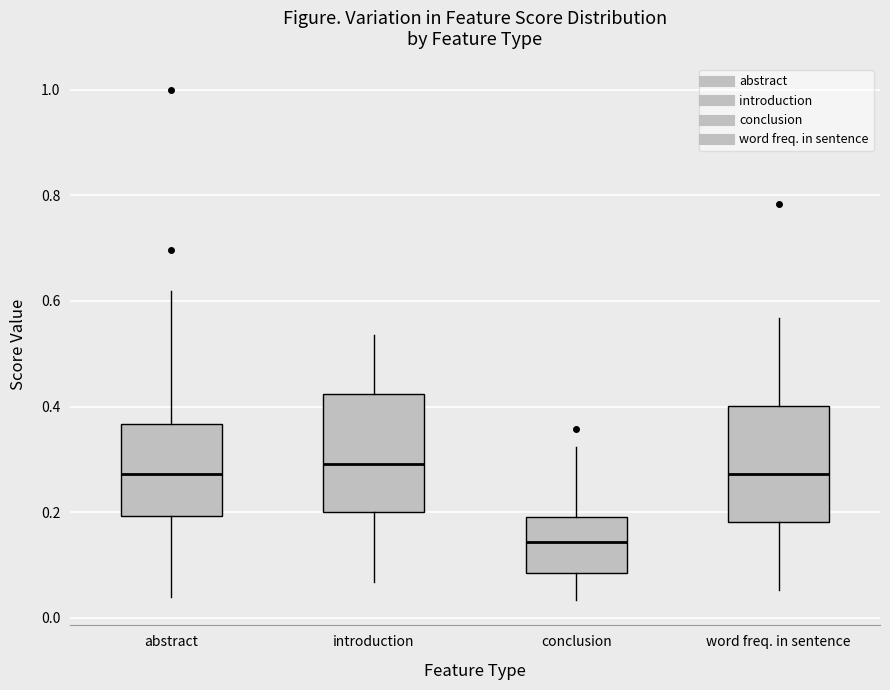

Which box has the lowest median line?

conclusion